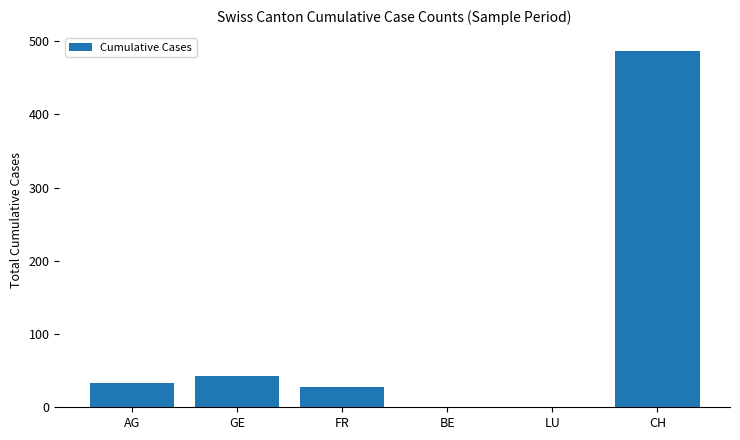

Is it true that the value at BE is 284?

False